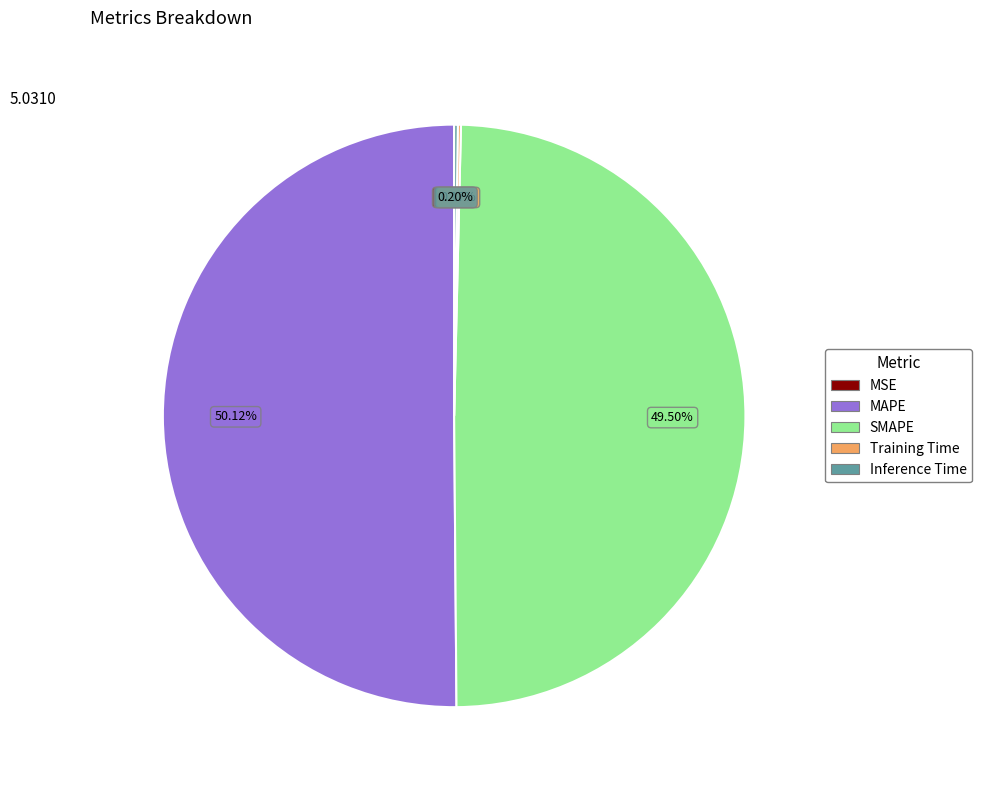

To the nearest percent, what is the difference between the largest and smallest slice percentages?

50%